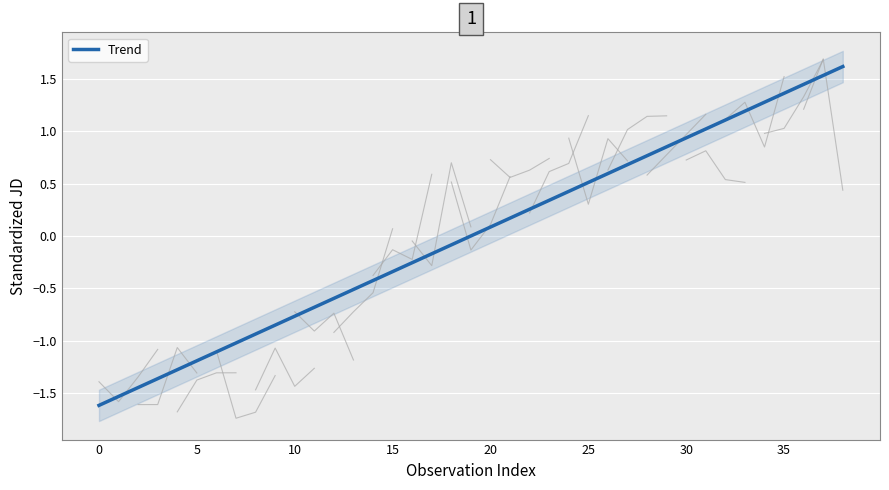

Reading left to right, list all the values displayed in this chart.

-1.6	-1.5	-1.4	-1.4	-1.3	-1.2	-1.1	-1.0	-0.9	-0.9	-0.8	-0.7	-0.6	-0.5	-0.4	-0.3	-0.3	-0.2	-0.1	0.0	0.1	0.2	0.3	0.3	0.4	0.5	0.6	0.7	0.8	0.9	0.9	1.0	1.1	1.2	1.3	1.4	1.4	1.5	1.6